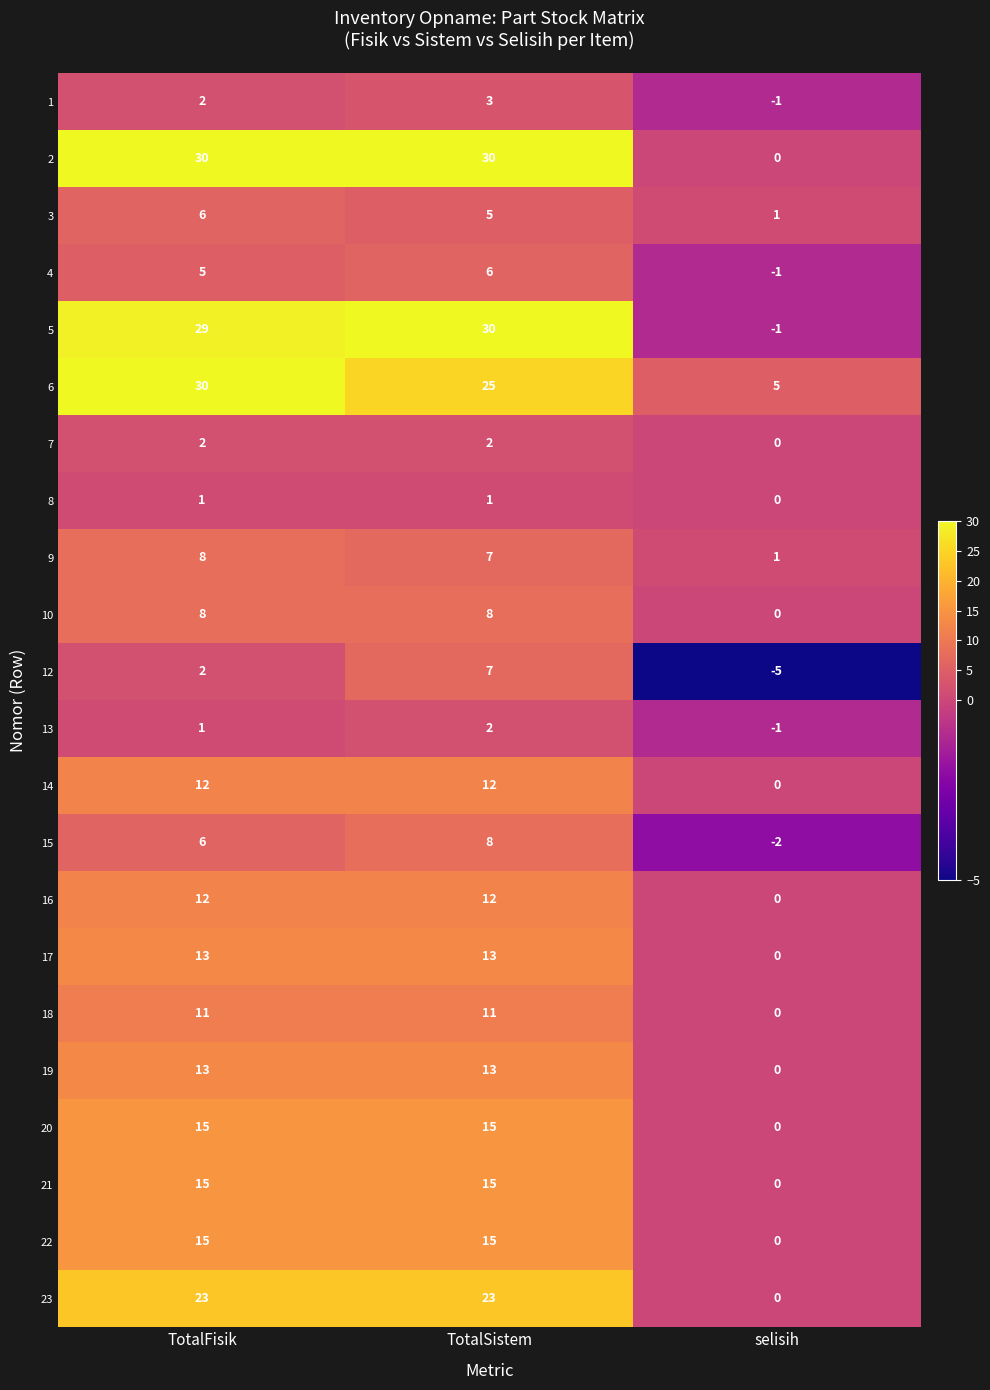

How many series are shown in this chart?

22